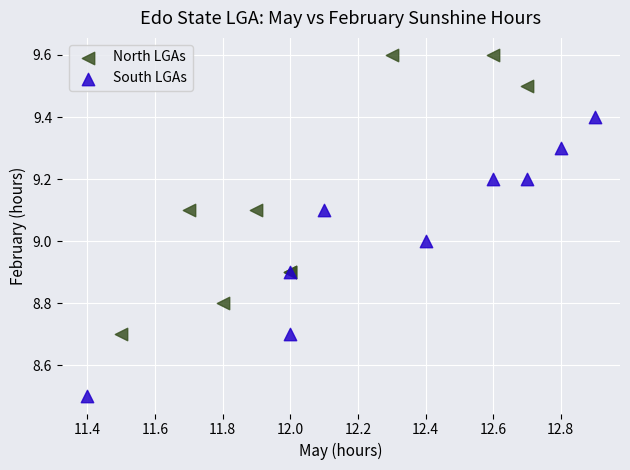

Which series contains the highest Y value?

North LGAs